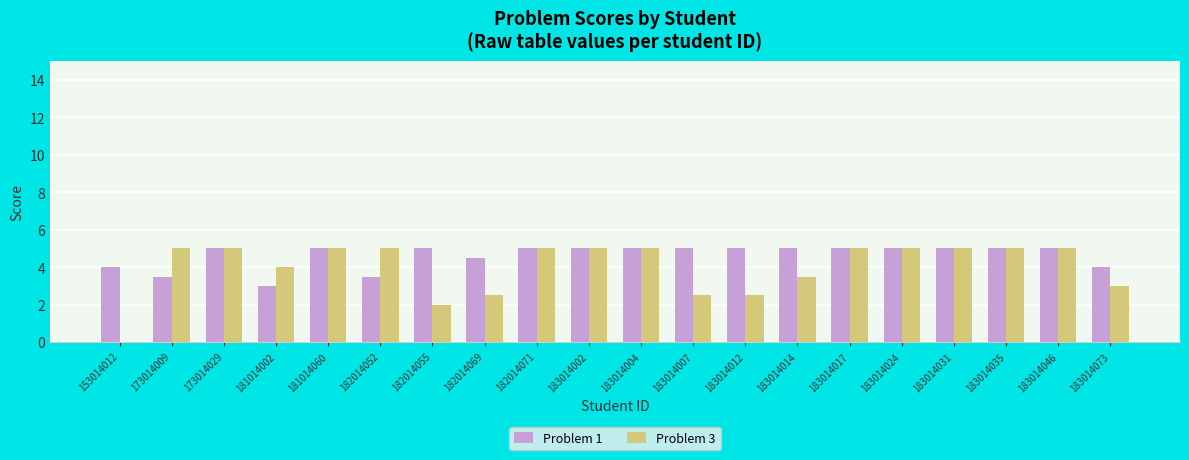

Reading left to right, extract all data points from this chart.

Problem 1: 153014012=4.0	173014009=3.5	173014029=5.0	181014002=3.0	181014060=5.0	182014052=3.5	182014055=5.0	182014069=4.5	182014071=5.0	183014002=5.0	183014004=5.0	183014007=5.0	183014012=5.0	183014014=5.0	183014017=5.0	183014024=5.0	183014031=5.0	183014035=5.0	183014046=5.0	183014073=4.0
Problem 3: 153014012=0.0	173014009=5.0	173014029=5.0	181014002=4.0	181014060=5.0	182014052=5.0	182014055=2.0	182014069=2.5	182014071=5.0	183014002=5.0	183014004=5.0	183014007=2.5	183014012=2.5	183014014=3.5	183014017=5.0	183014024=5.0	183014031=5.0	183014035=5.0	183014046=5.0	183014073=3.0